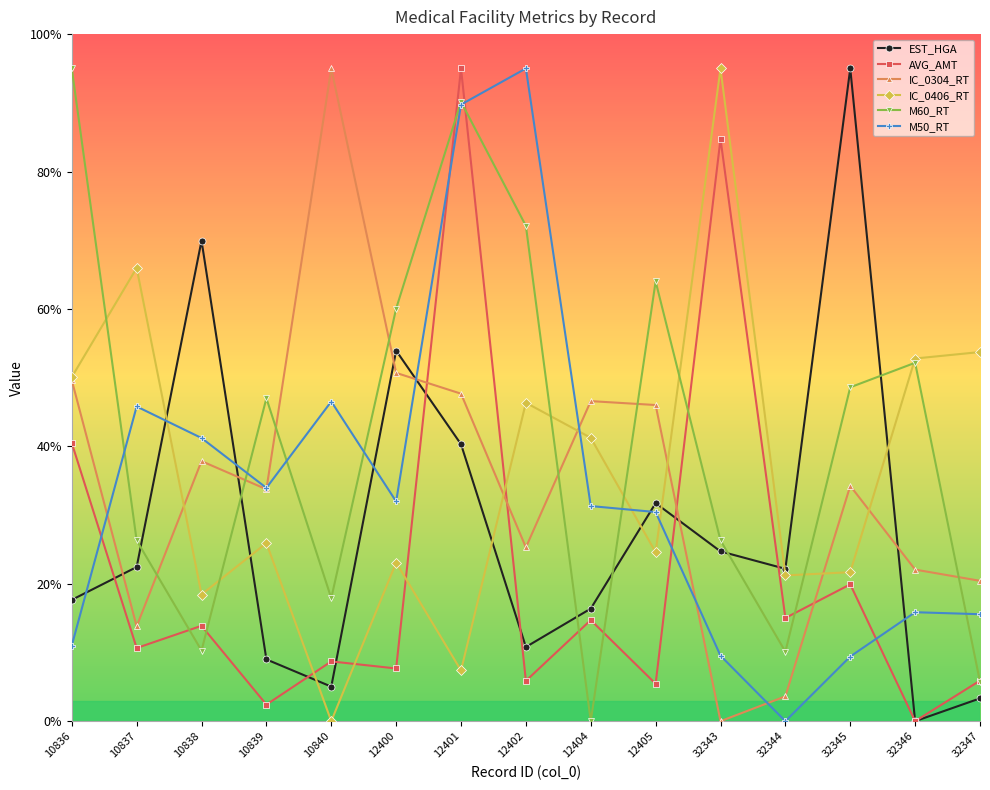

Between 12404 and 12405, which series saw the biggest shift?

M60_RT